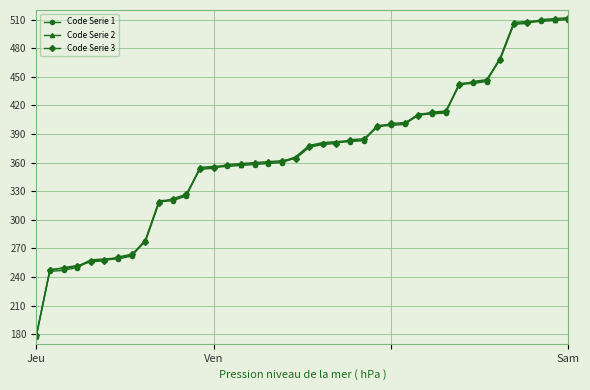

What is the value of the Code Serie 2 point at the 33rd from the left?

444